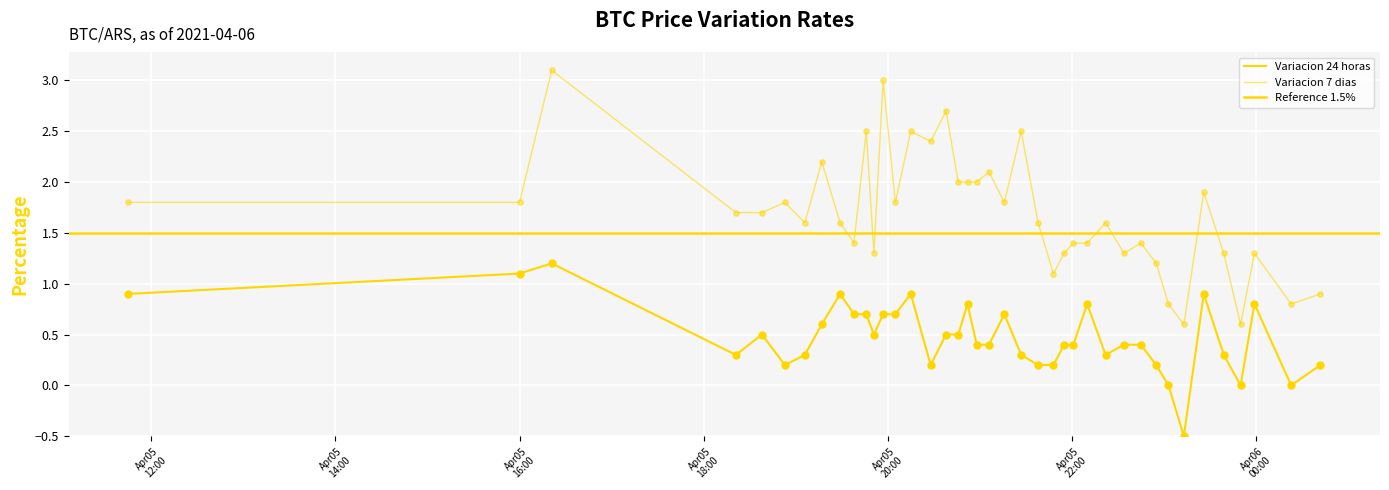

Is the value of Variacion 24 horas at 2021-04-05 22:45 greater than the value of Variacion 7 dias at 2021-04-05 16:21?

No